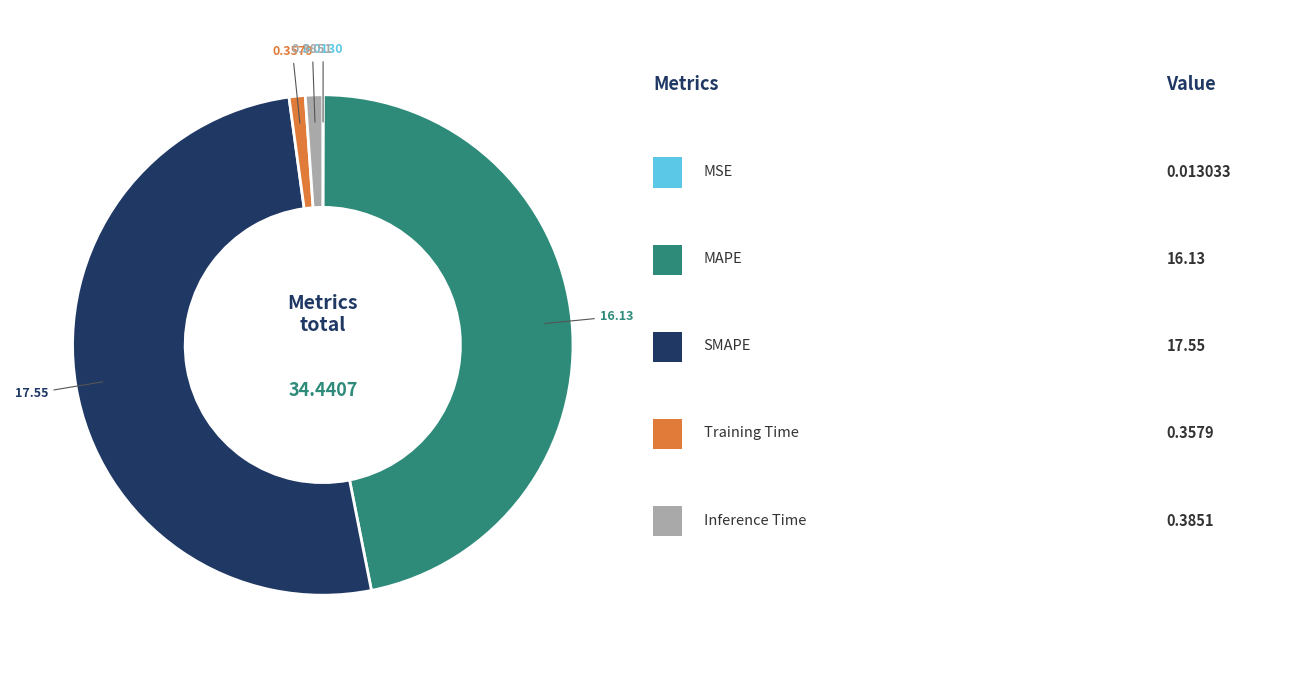

Is there a majority slice in this chart?

Yes